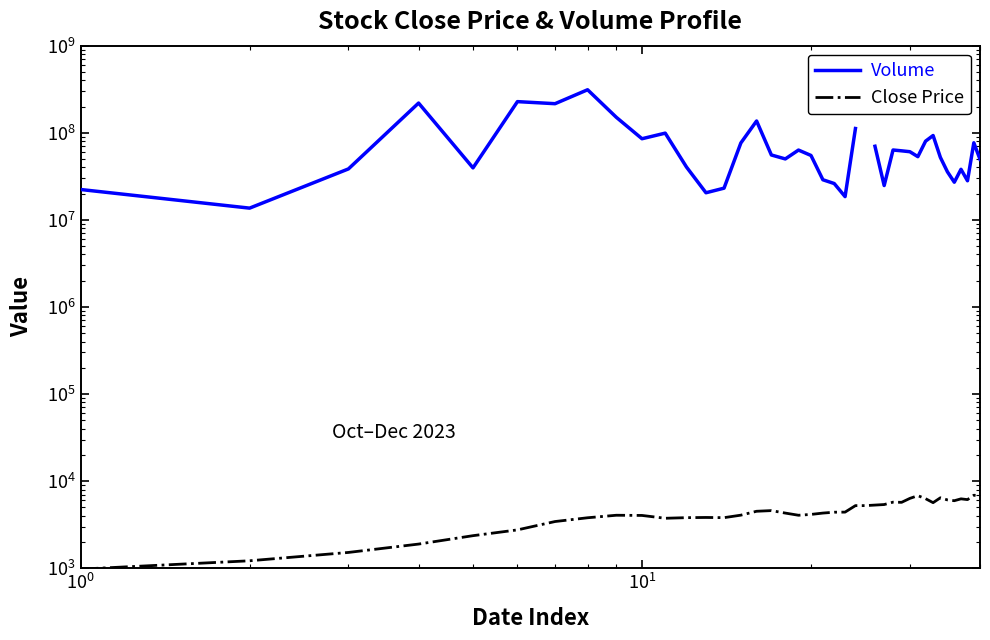

At how many categories does at least one series exceed 40424986?

25